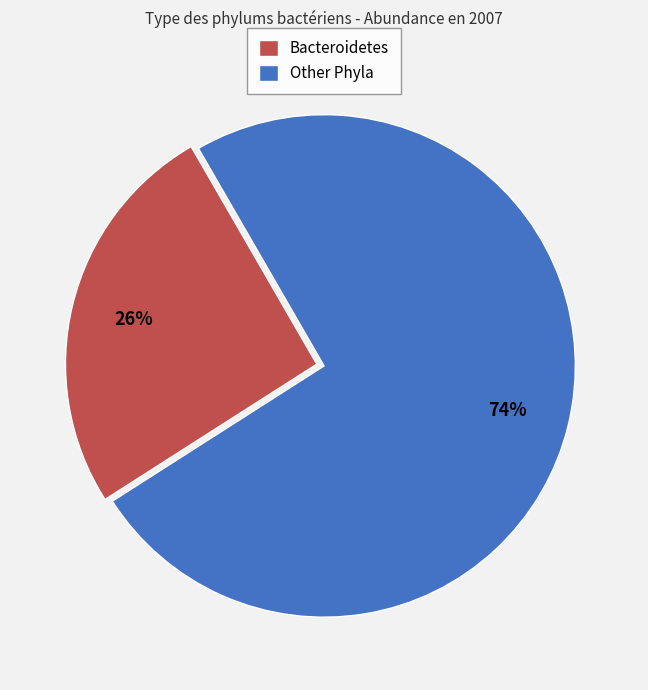

The Bacteroidetes slice represents 33% of the pie. True or false?

False